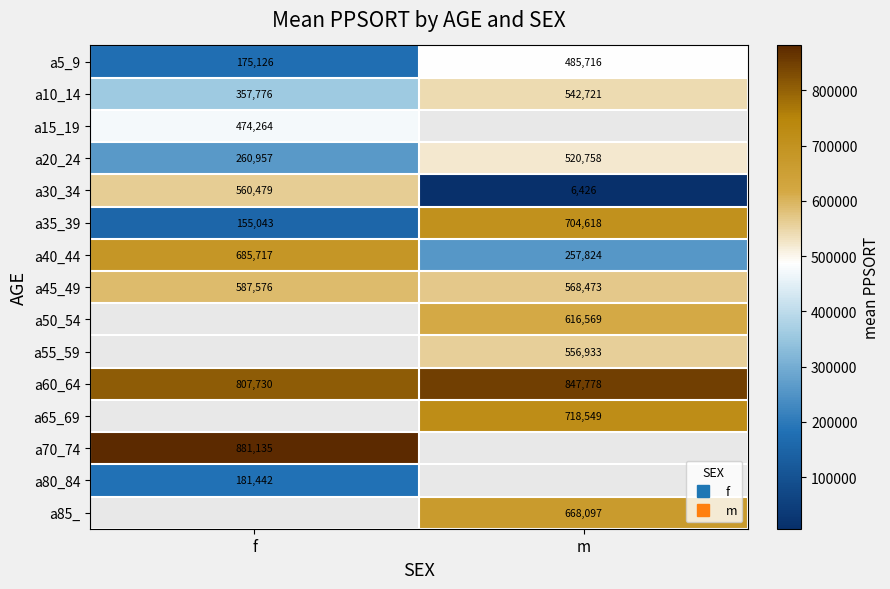

What is the spread (max minus min) of values at m?

841352.0